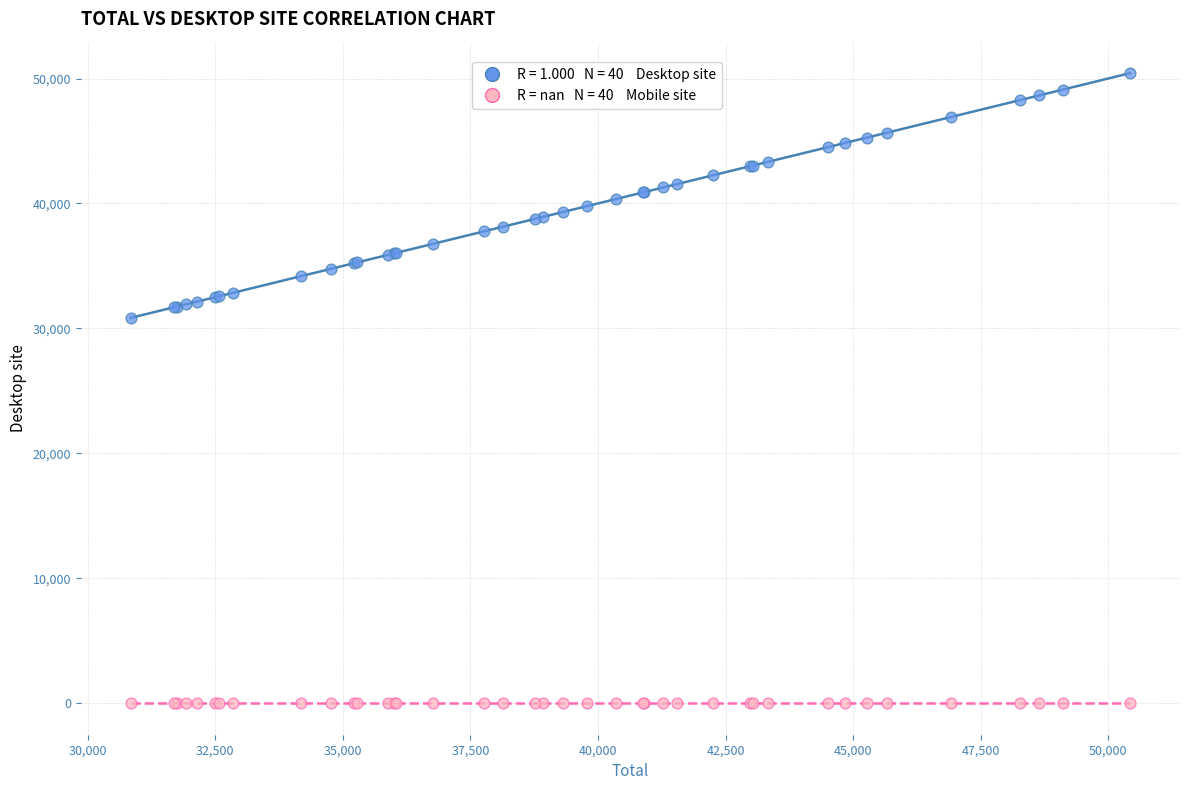

Across all series, what Y value is closest to 25213?

30843